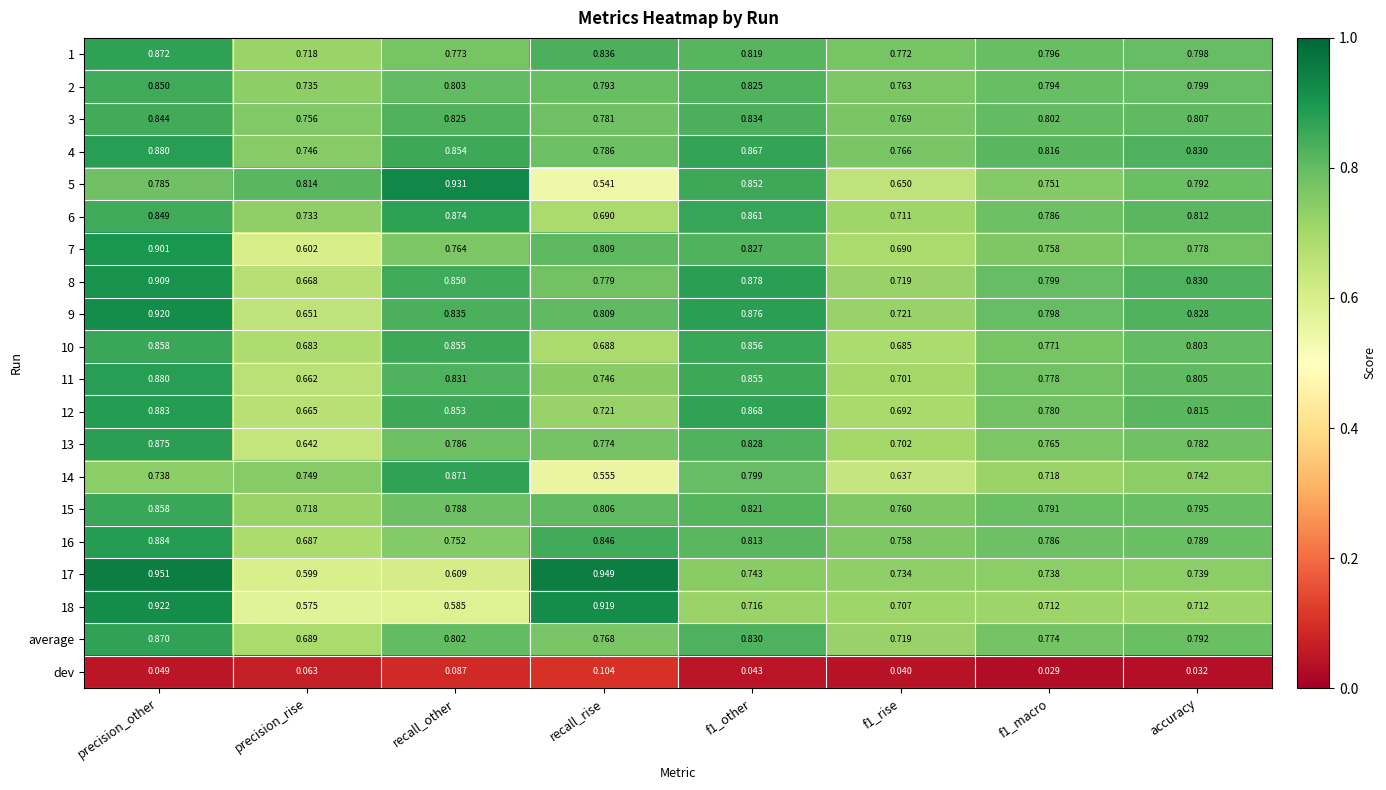

At which label is 7 closest to 0?

precision_rise